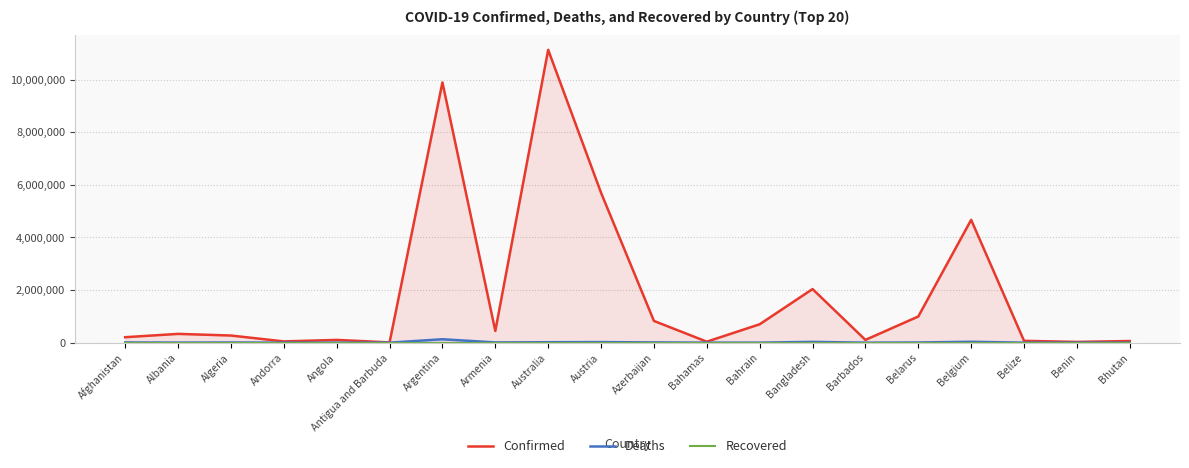

At how many categories does at least one series exceed 5526929?

3